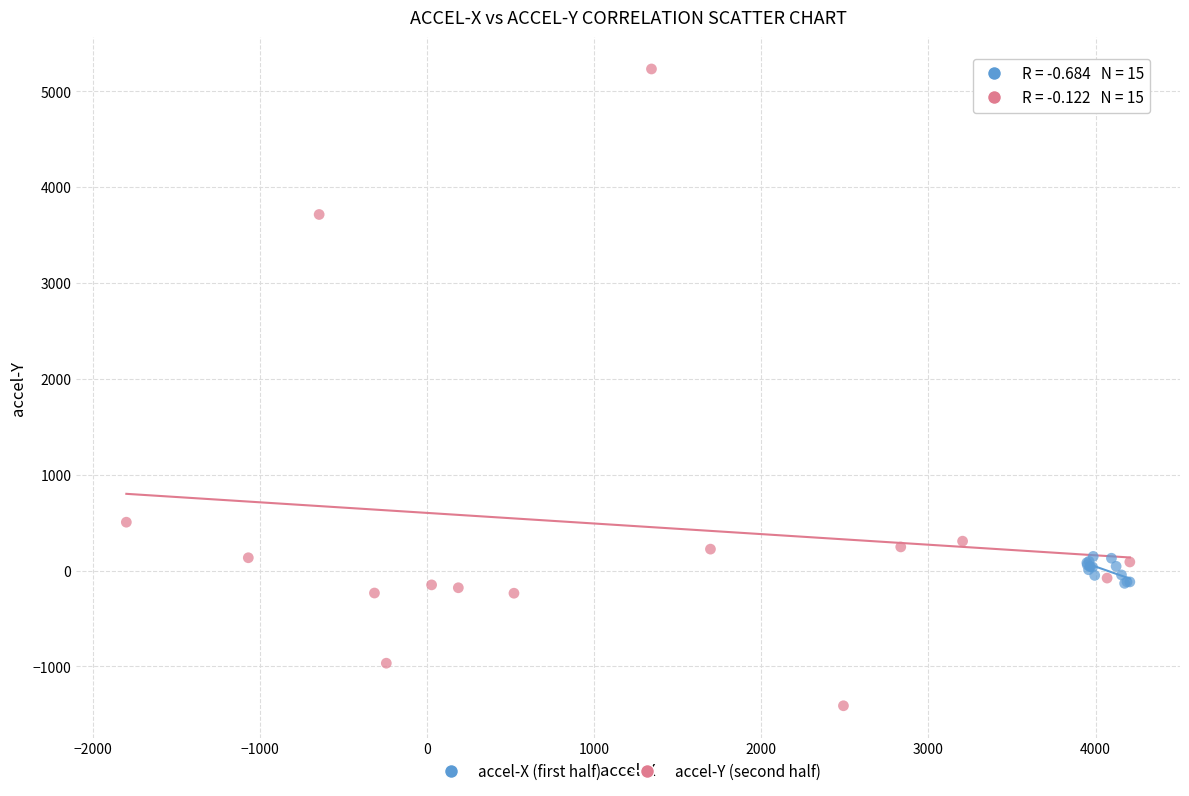

What are all the series names shown in the legend?

accel-X (first half), accel-Y (second half)